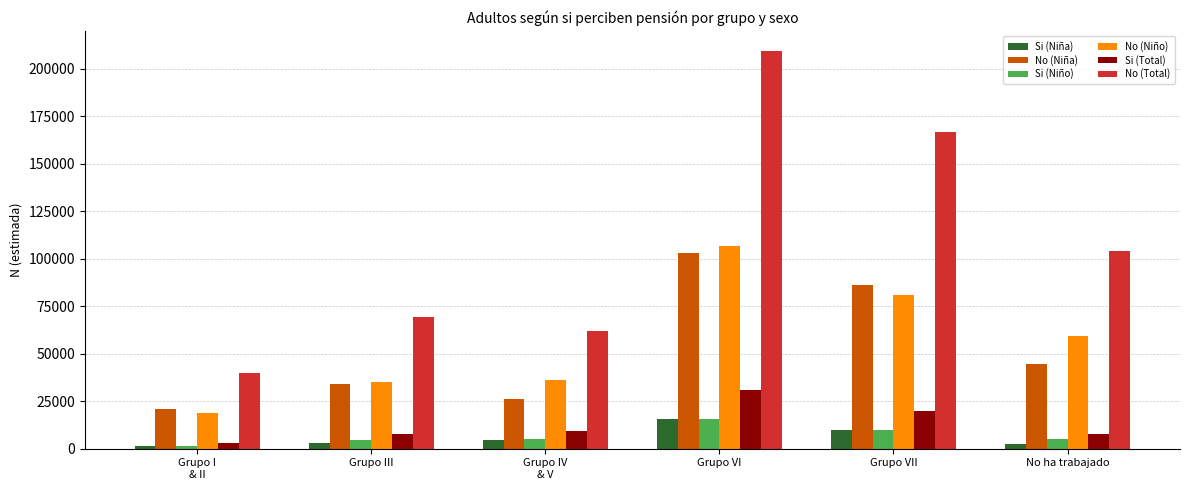

What is the greatest value displayed?

209354